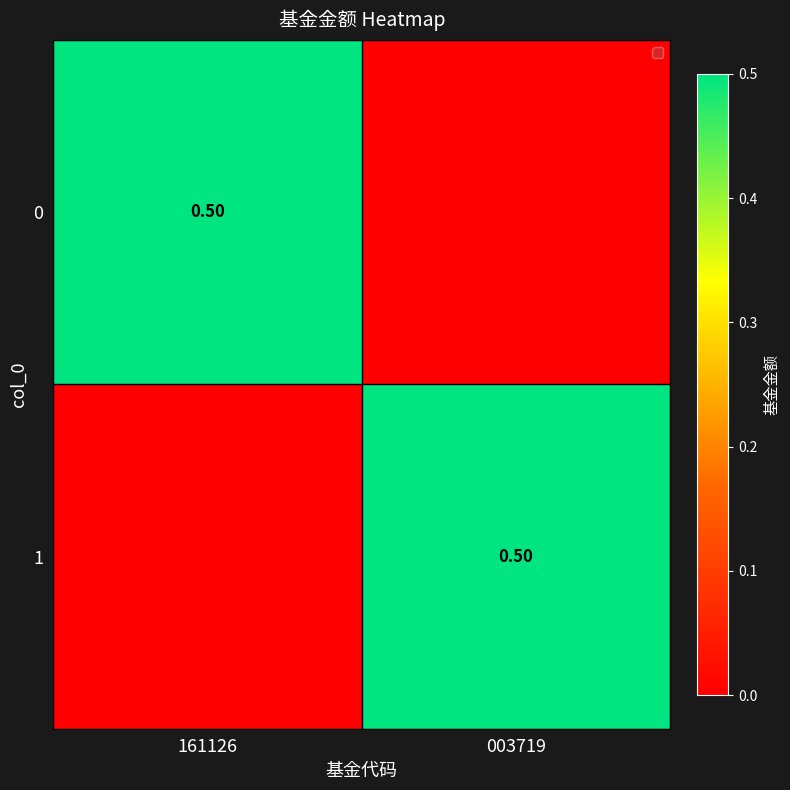

Count the 0 values in the range 0 to 1.

2